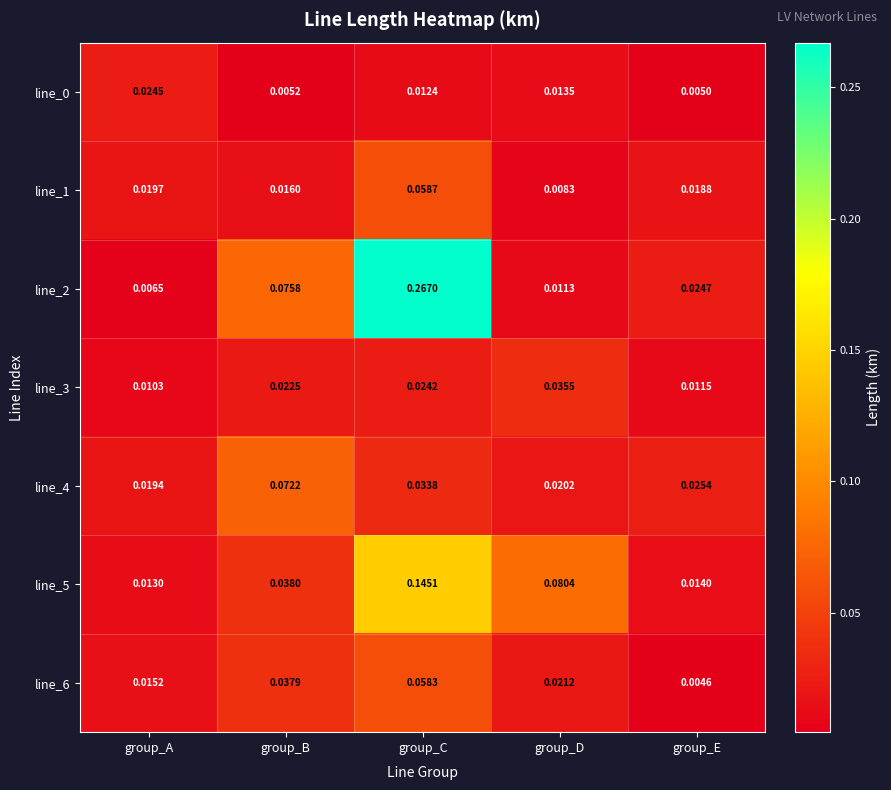

At which label does line_0 reach its peak?

group_A